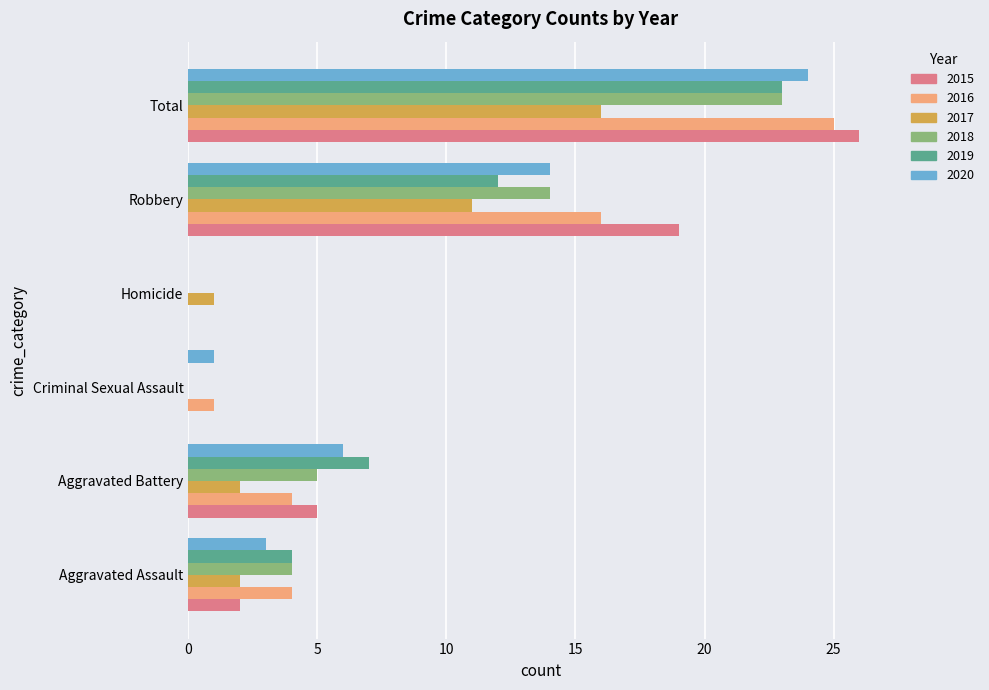

Between Criminal Sexual Assault and Total, which series saw the biggest shift?

2015